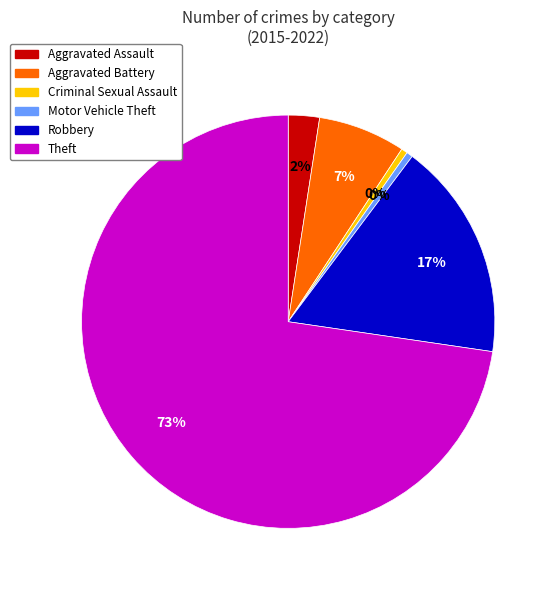

Which slice is the largest?

Theft